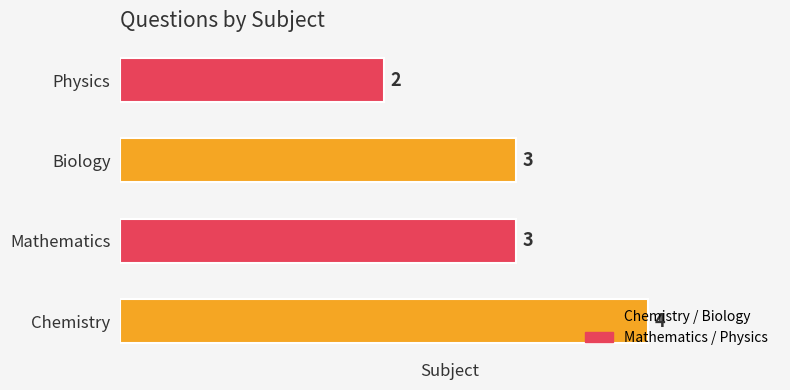

What is the sum of the values at Chemistry and Physics?

6